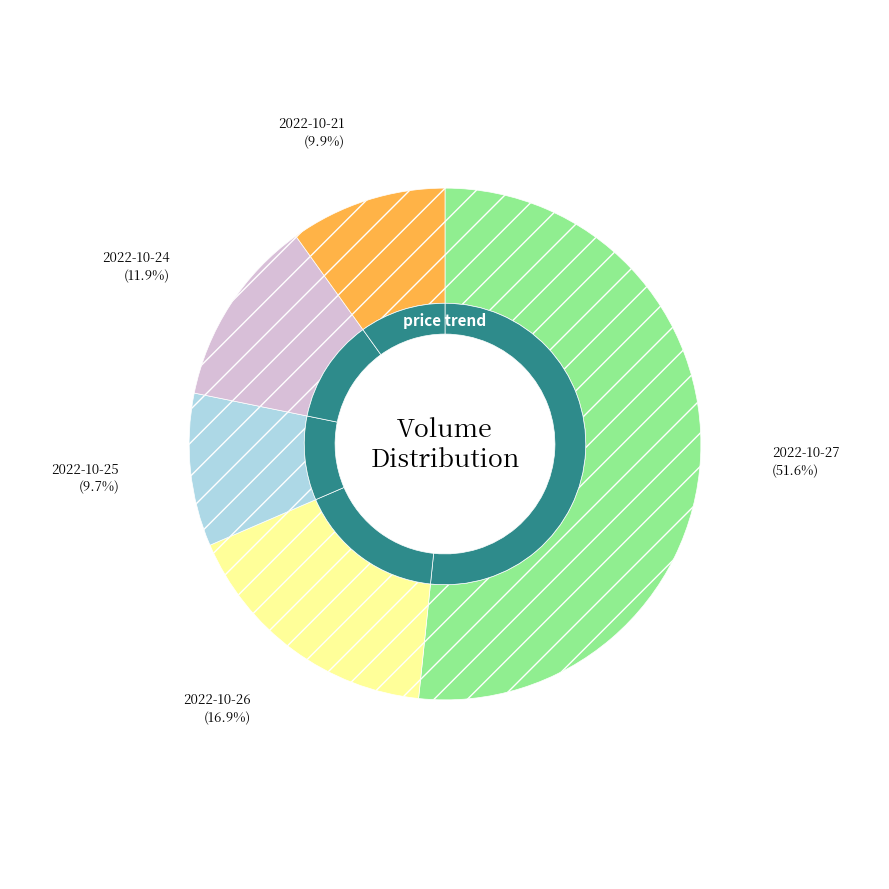

What is the largest slice in the pie chart?

2022-10-27